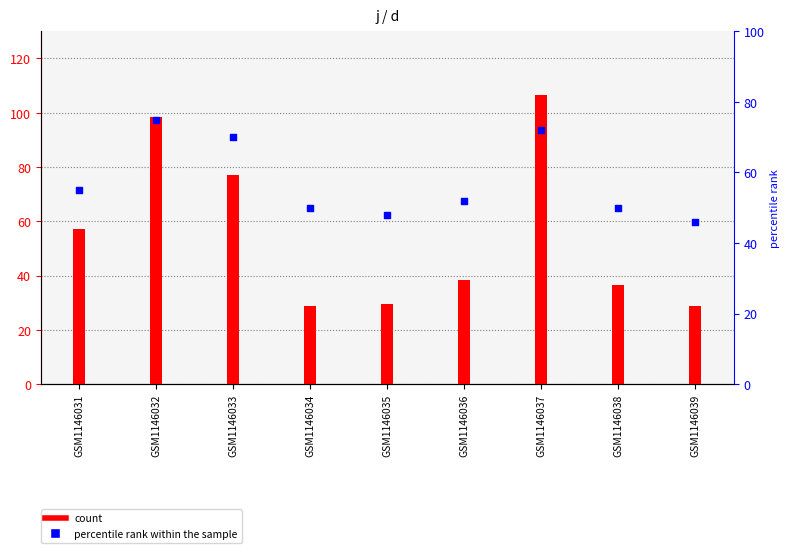

Which series has the largest Y range (max minus min)?

d